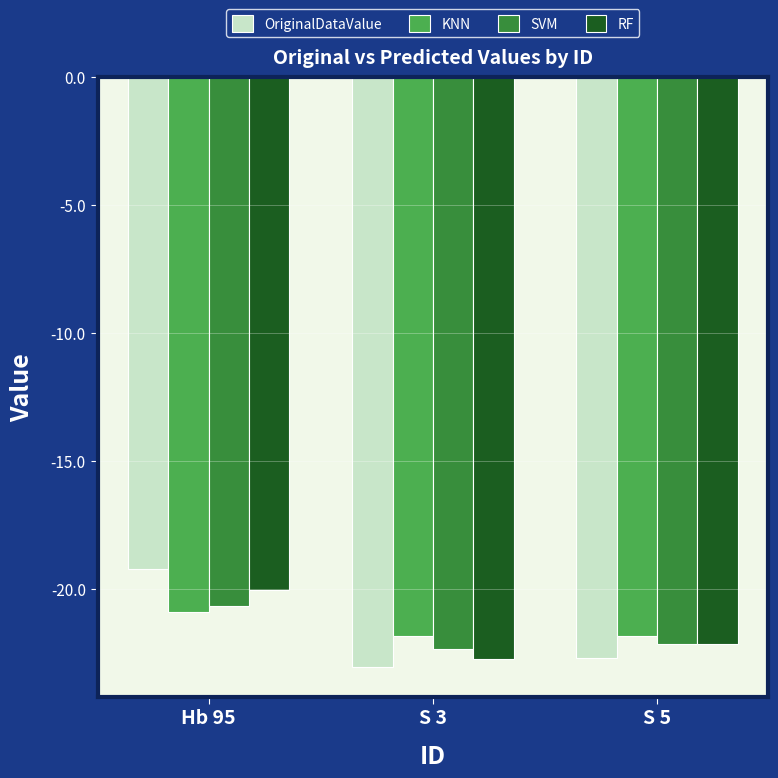

Does the chart contain stacked bars?

No